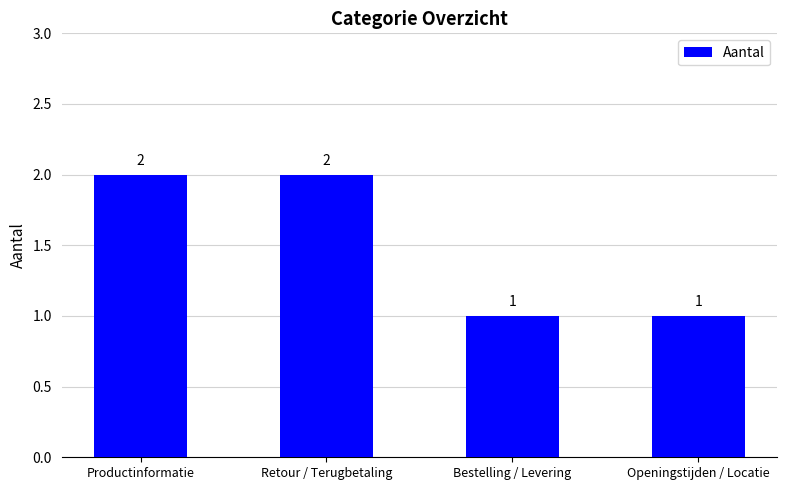

What is the label of the 4th bar from the left?

Openingstijden / Locatie